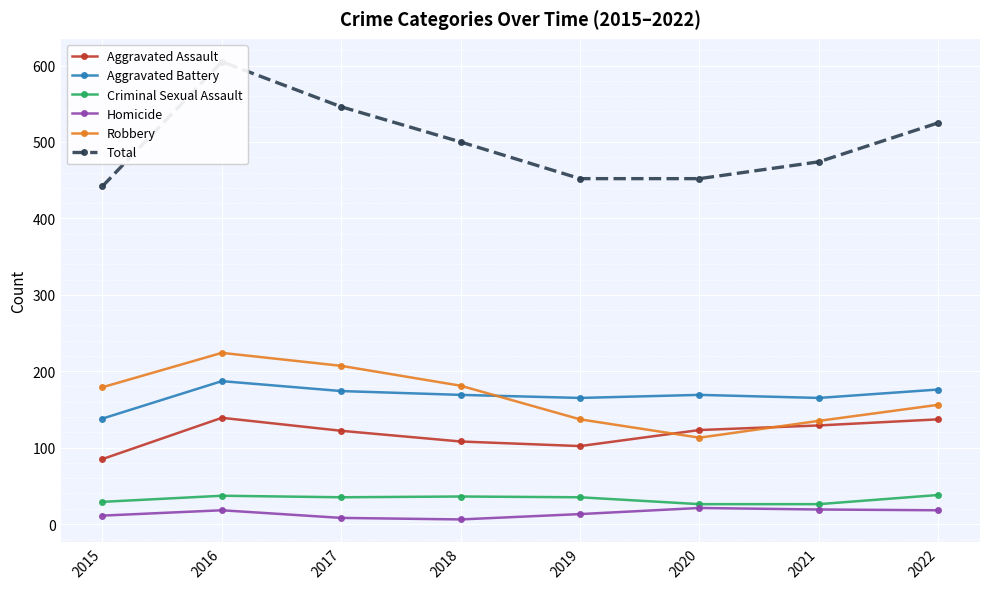

What is the average value of the Robbery series?

166